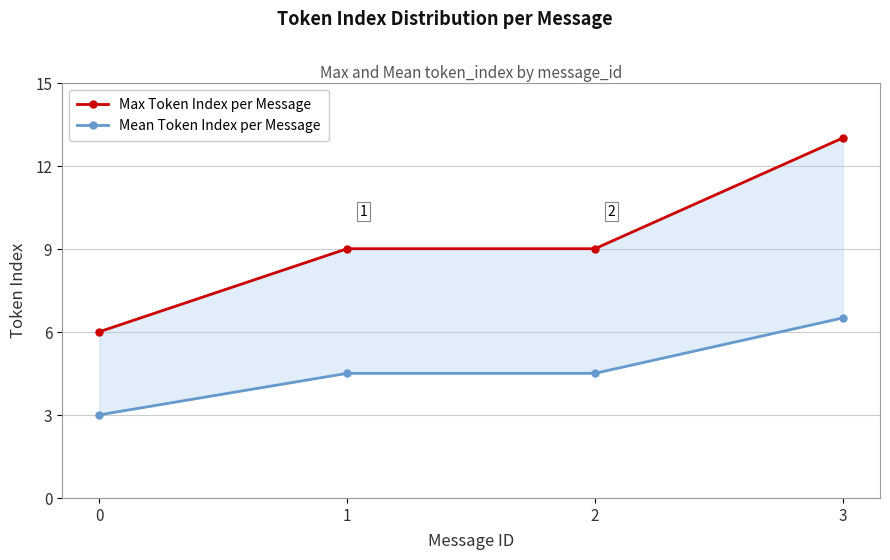

What is the lowest value of the Max Token Index per Message series?

6.0